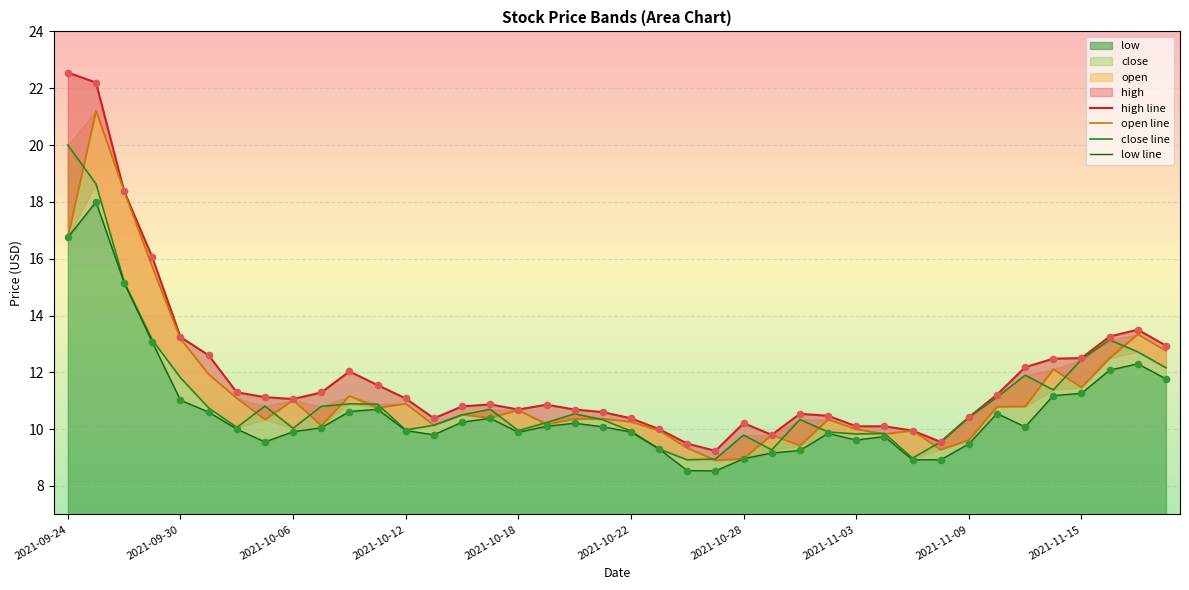

Which series contains the lowest Y value?

low line